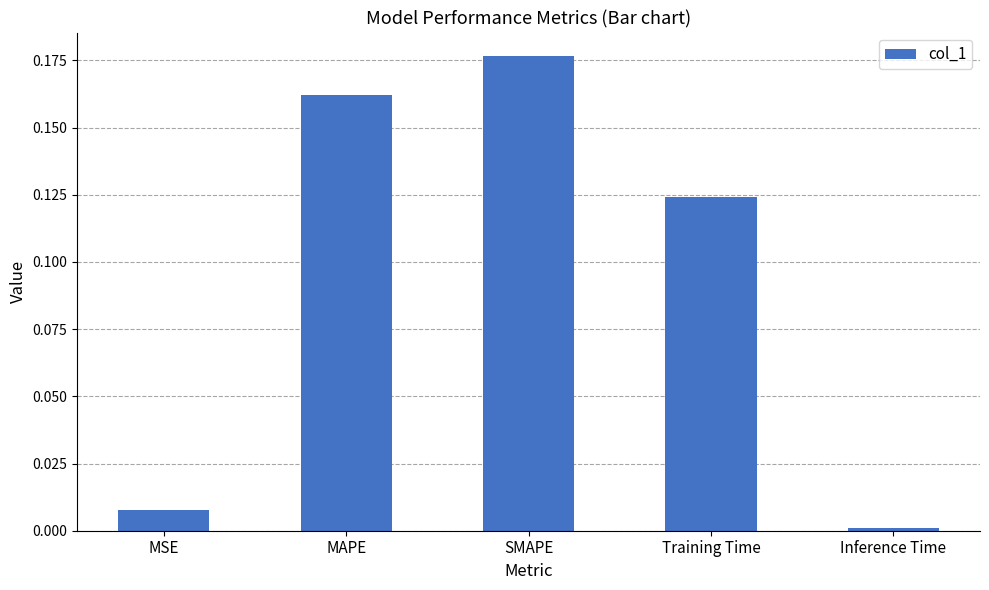

Which category has the lowest value across all series?

Inference Time